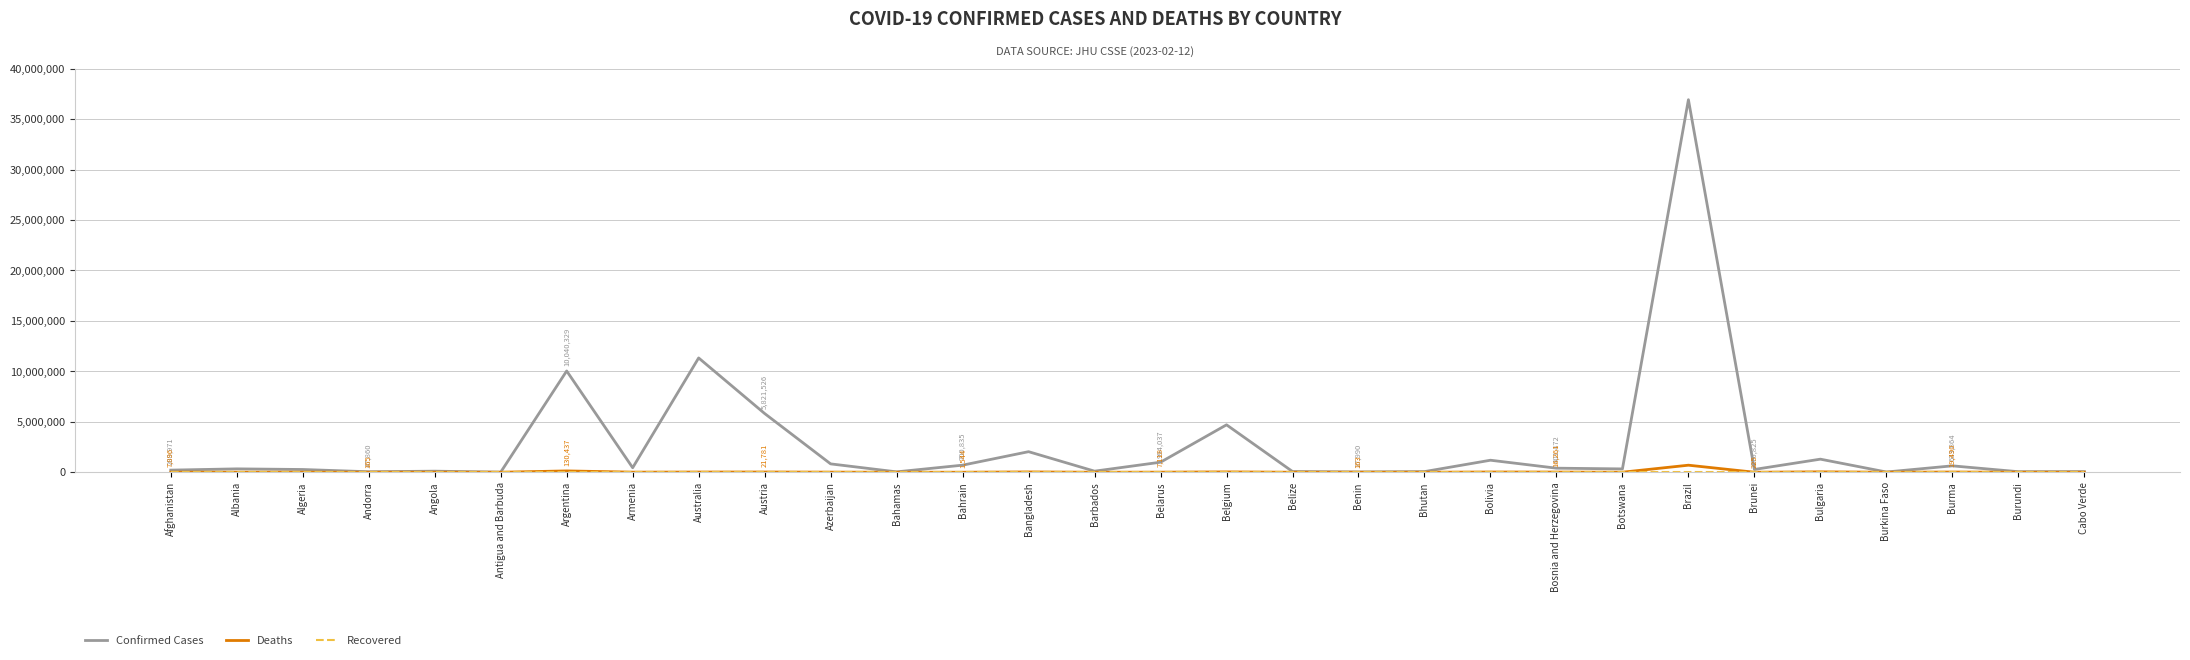

Between Australia and Bhutan, which series saw the biggest shift?

Confirmed Cases